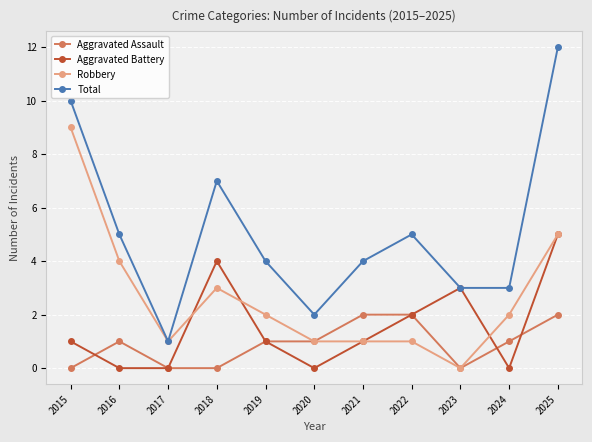

Does the chart display data point markers on the line(s)?

Yes